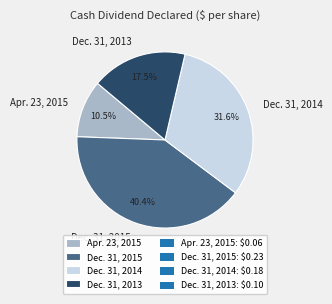

Does Apr. 23, 2015 account for over 50% of the chart?

No